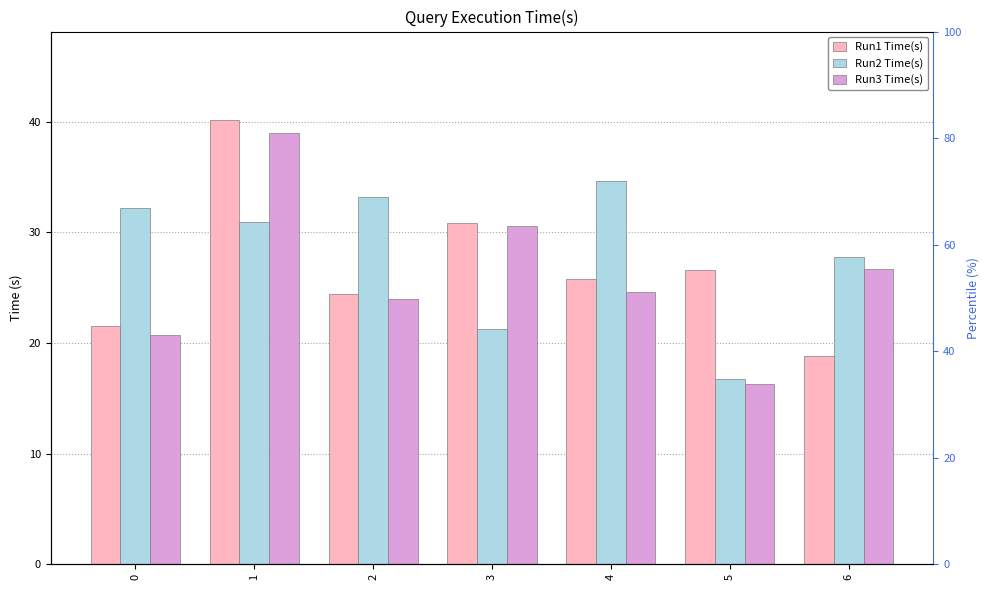

Which series has the largest range (max minus min)?

Run3 Time(s)